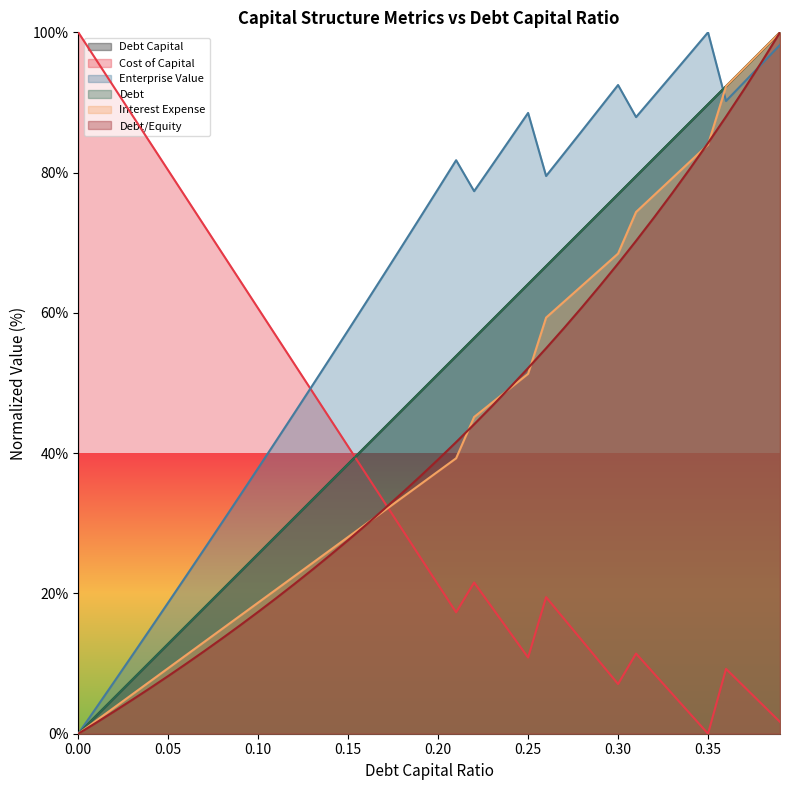

How many values in debt_capital are above zero?

39